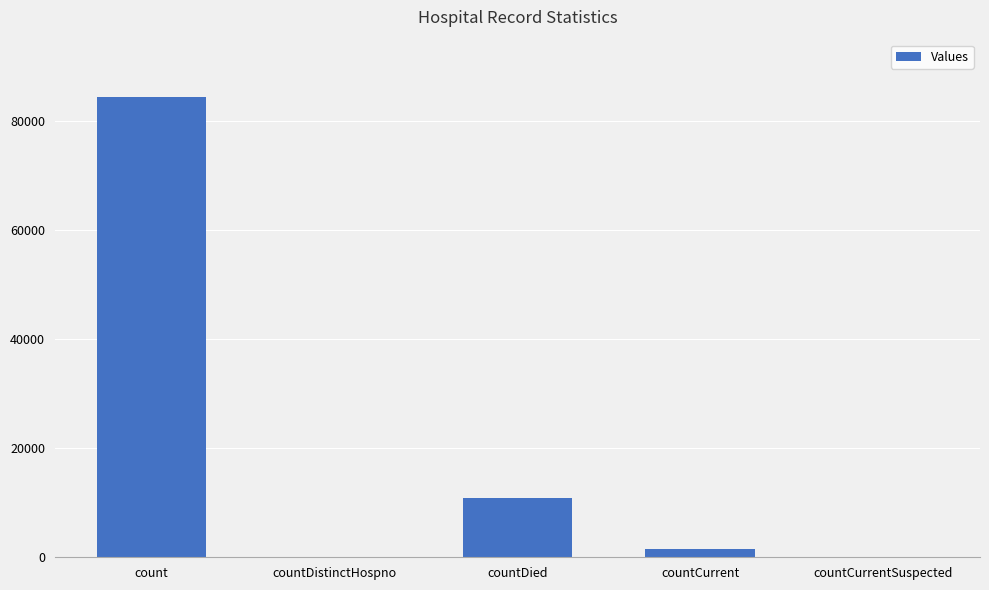

Where is the data nearest to the value 42227?

countDied